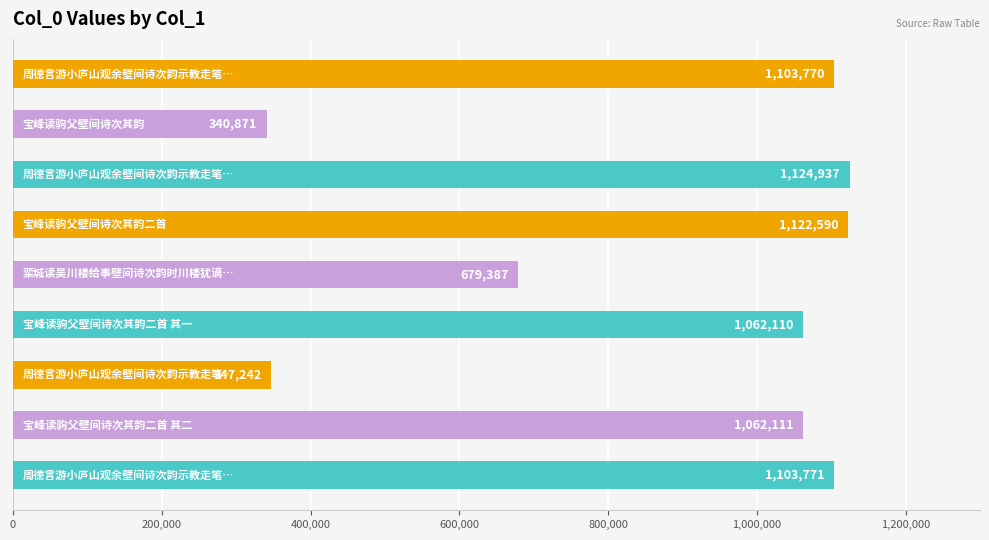

What is the smallest value displayed?

340871